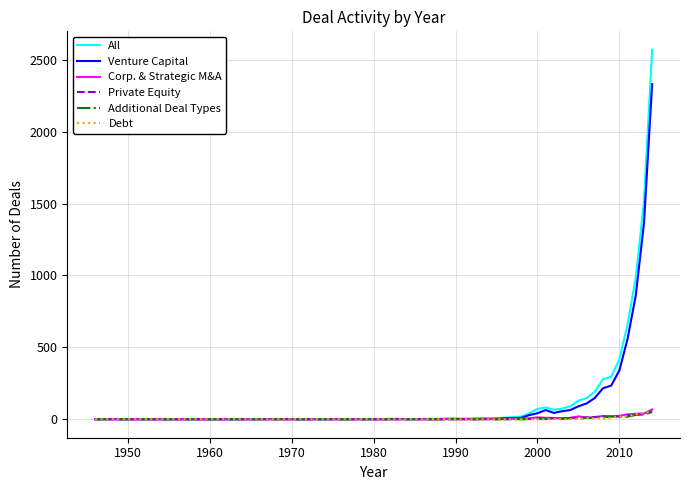

Which series has the largest range (max minus min)?

All